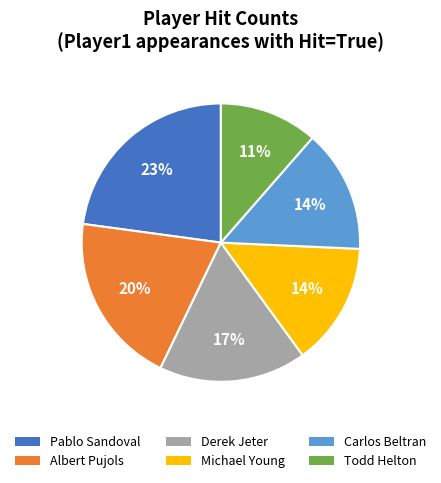

Which category has the biggest portion of the pie?

Pablo Sandoval